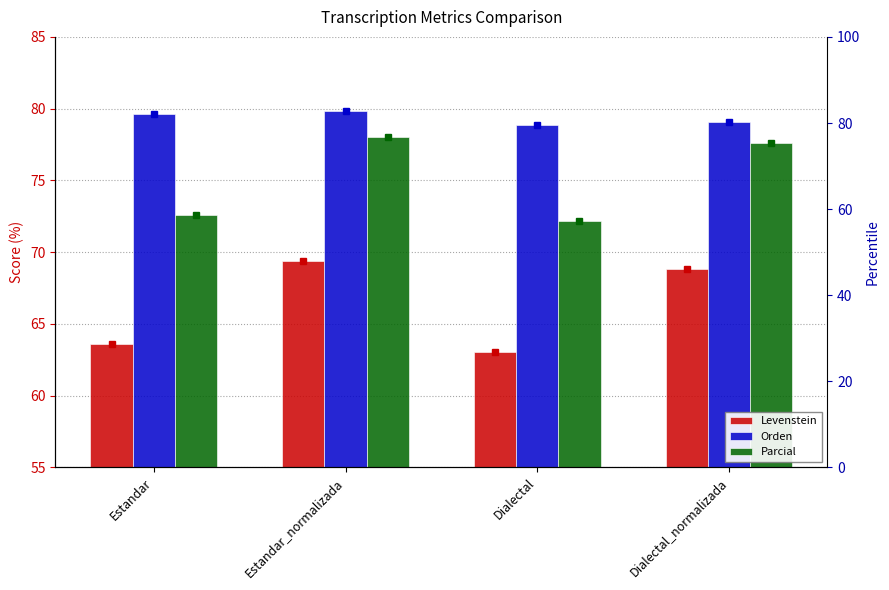

True or false: Levenstein has a value of 63.6 at Estandar.

True